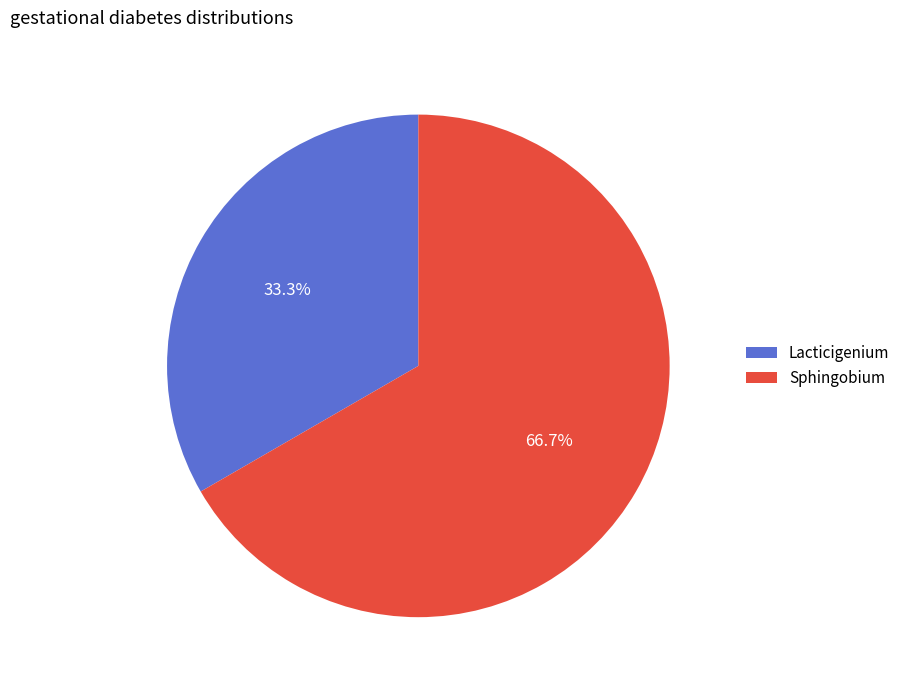

What is the smallest slice in the pie chart?

Lacticigenium